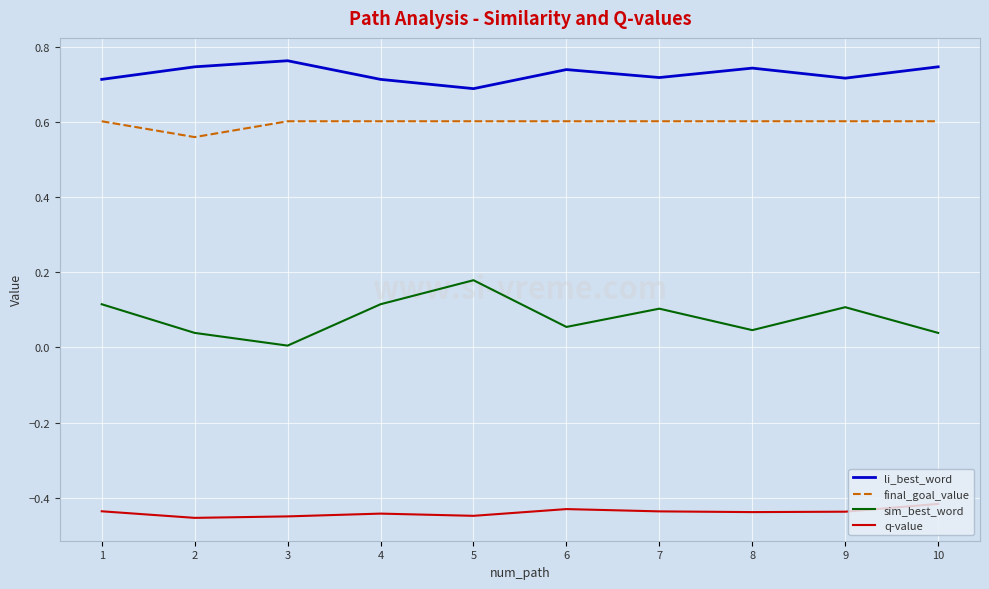

What is the total value across all series at 6?

1.0